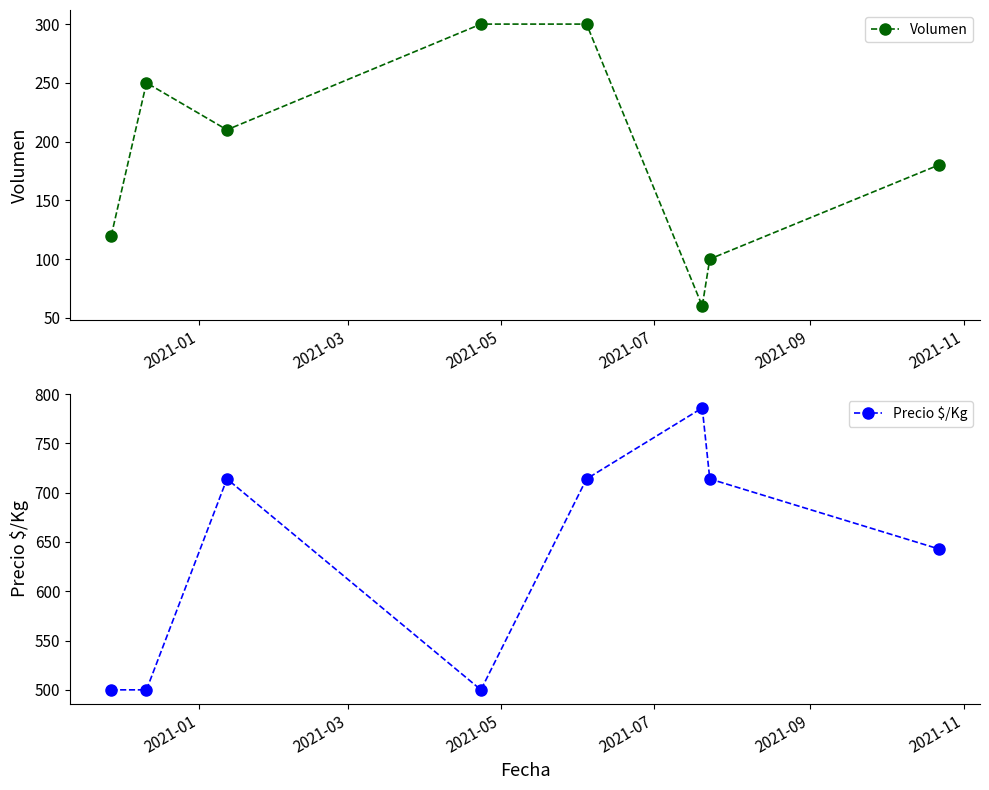

What is the lowest value of the Precio $/Kg series?

500